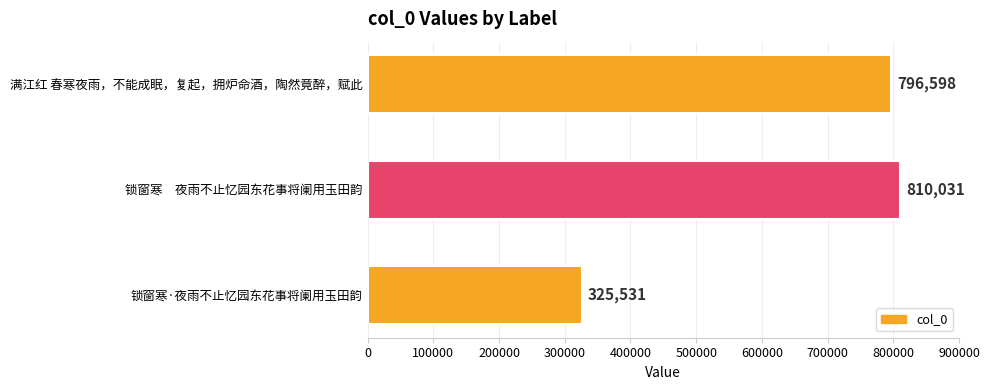

What value does the data have at 满江红 春寒夜雨，不能成眠，复起，拥炉命酒，陶然竟醉，赋此?

796598